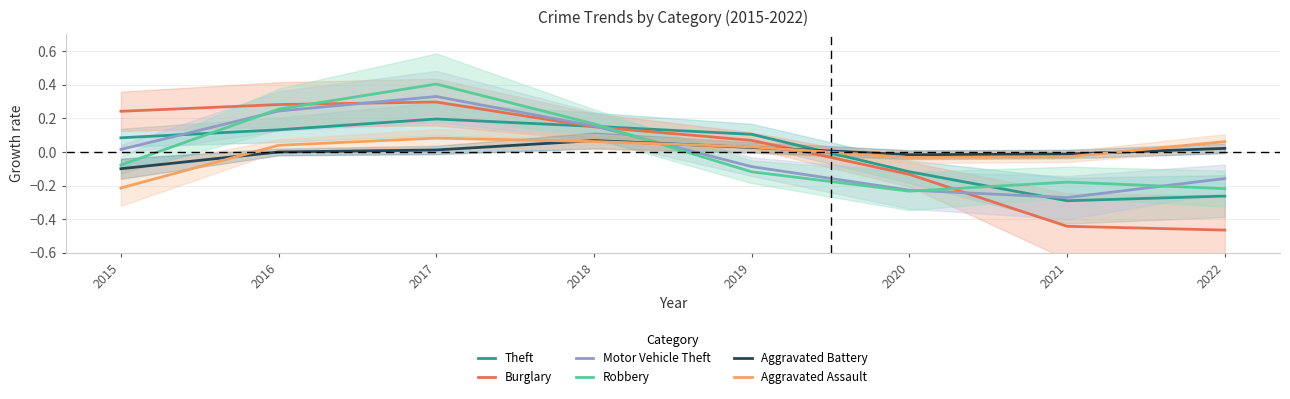

Is it true that Robbery equals -0.2 at 2020?

True